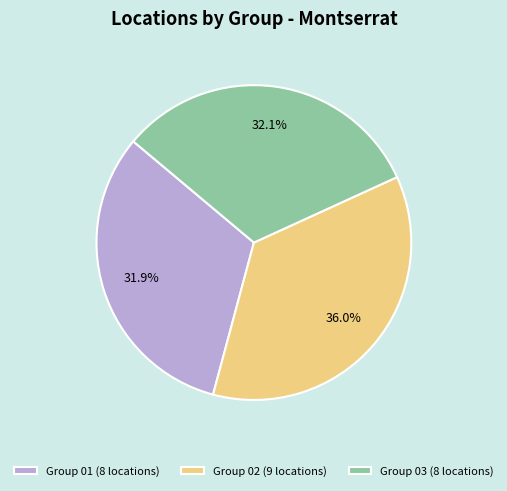

Is there any slice that represents more than half of the pie?

No